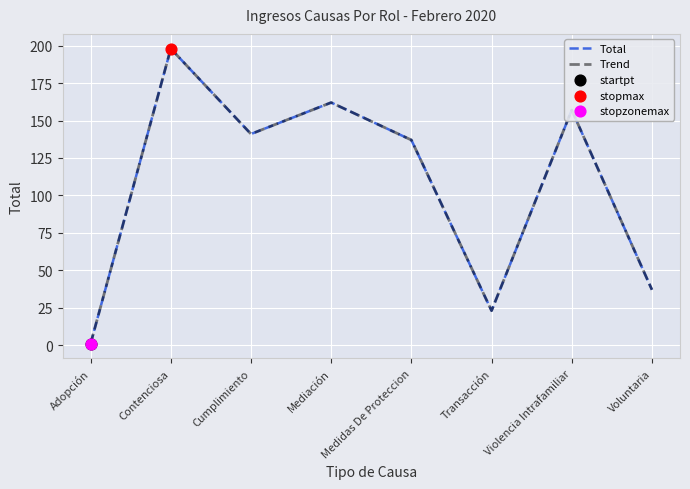

What is the total value across all series at Medidas De Proteccion?

274